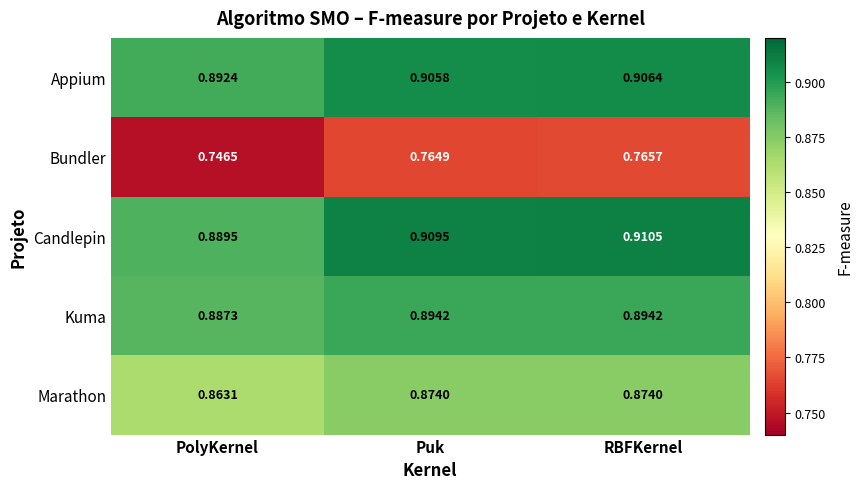

At which category is the sum across all series the highest?

RBFKernel